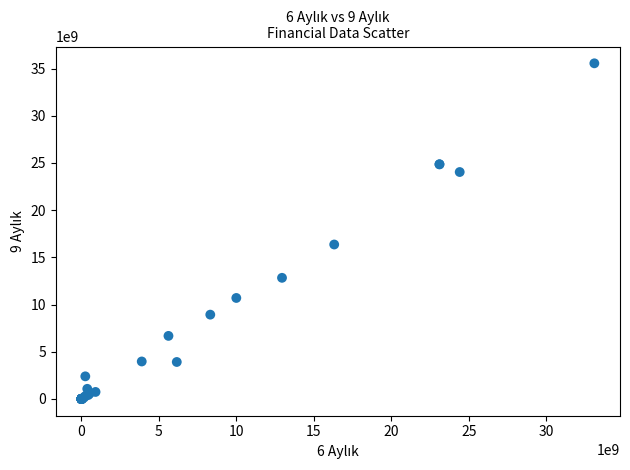

What Y value in the scatter plot is closest to 17775020000?

16358412000